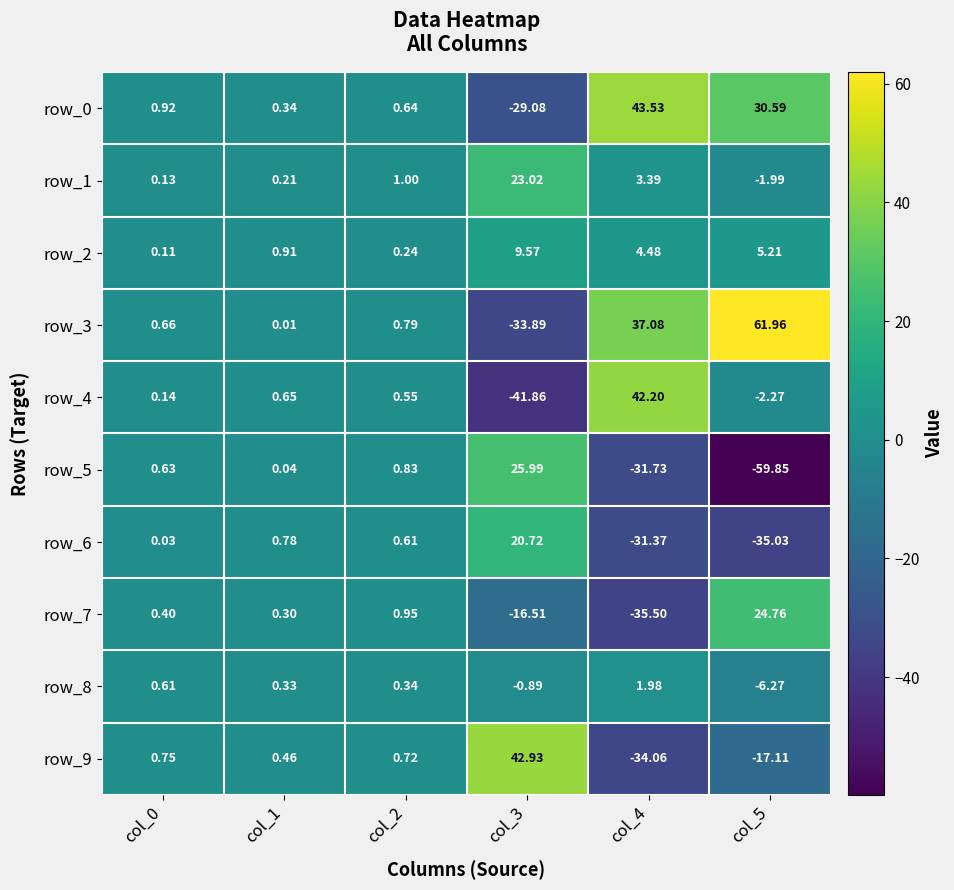

At which label is row_5 closest to -16?

col_4